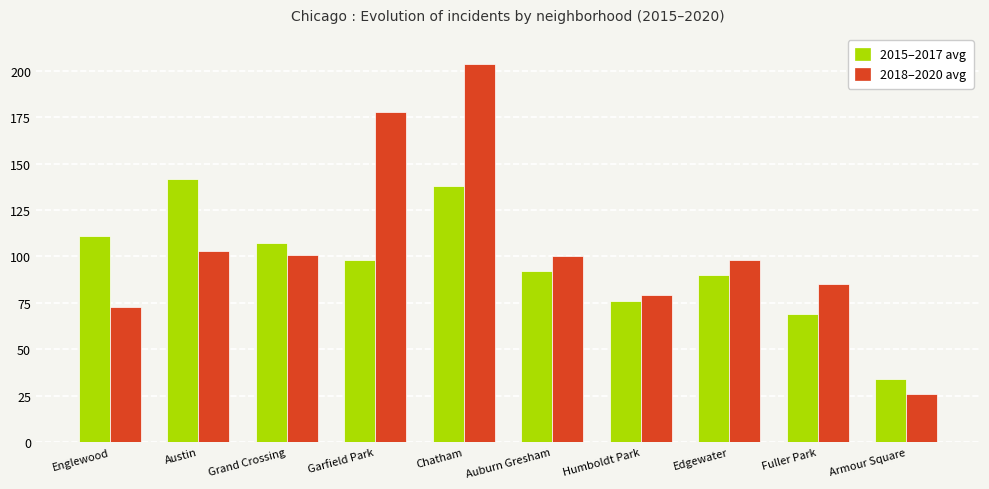

What is the difference between the highest and lowest values at Grand Crossing?

6